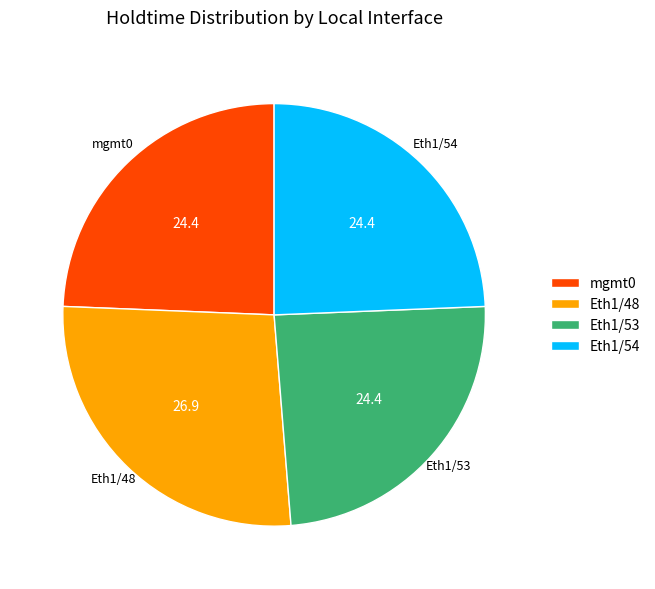

Is Eth1/53 the majority of the pie?

No